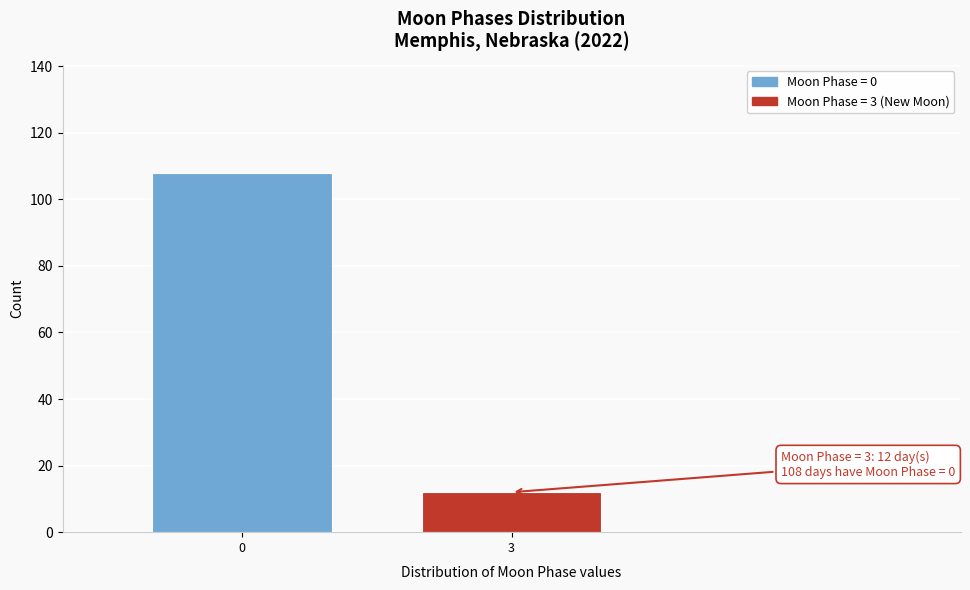

Reading left to right, list all the values displayed in this chart.

108	12